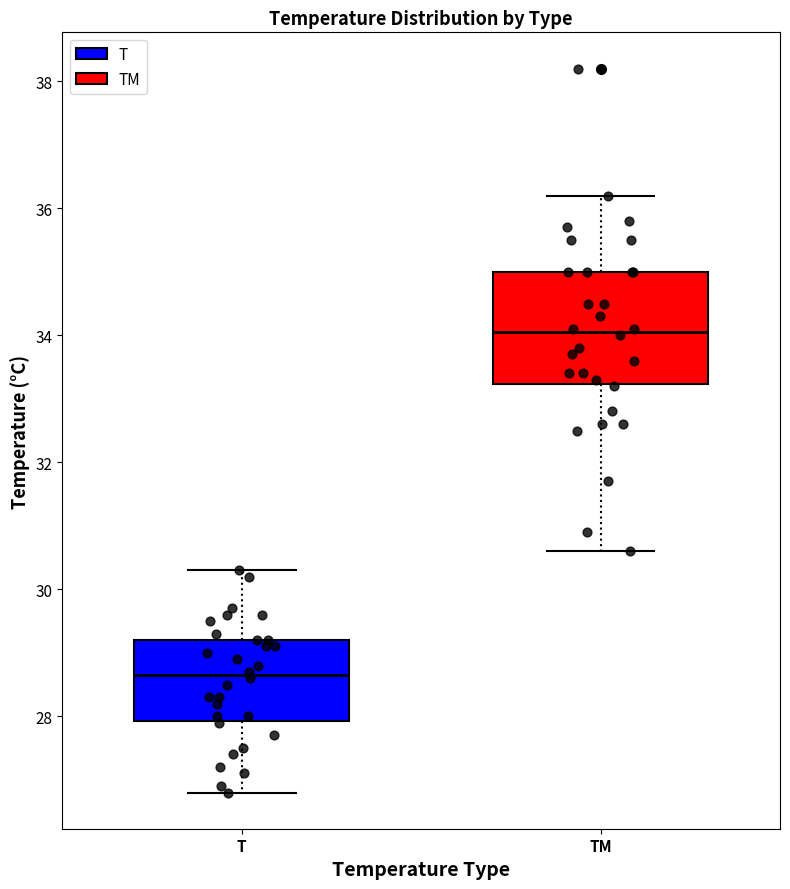

Where does the lower whisker of the box for TM end on the y-axis? The values are not printed on the chart, so give them approximately, as read against the axis.

30.6